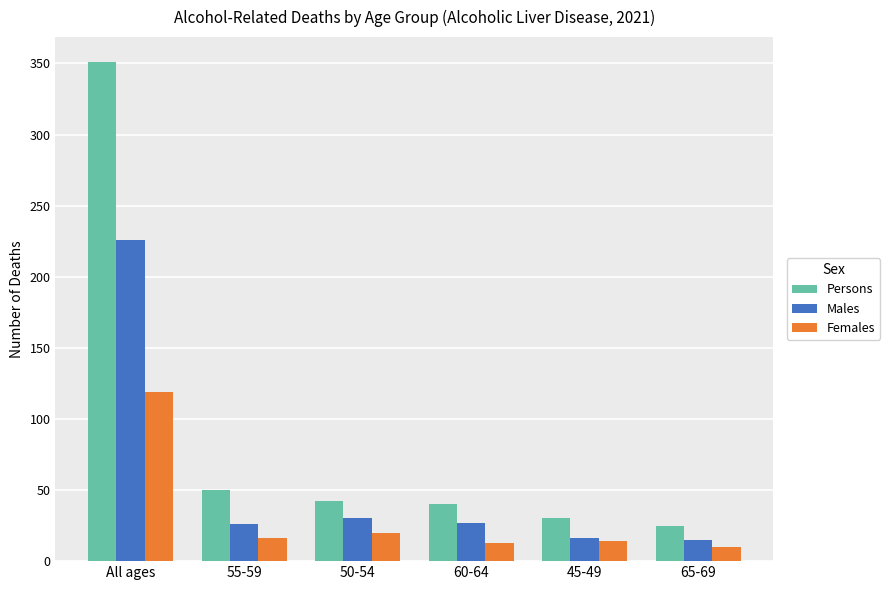

What is the difference between the Females values at All ages and 45-49?

105